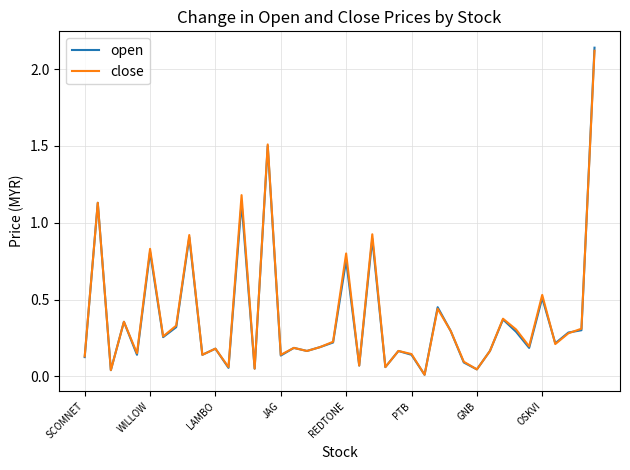

Which series has the largest range (max minus min)?

open